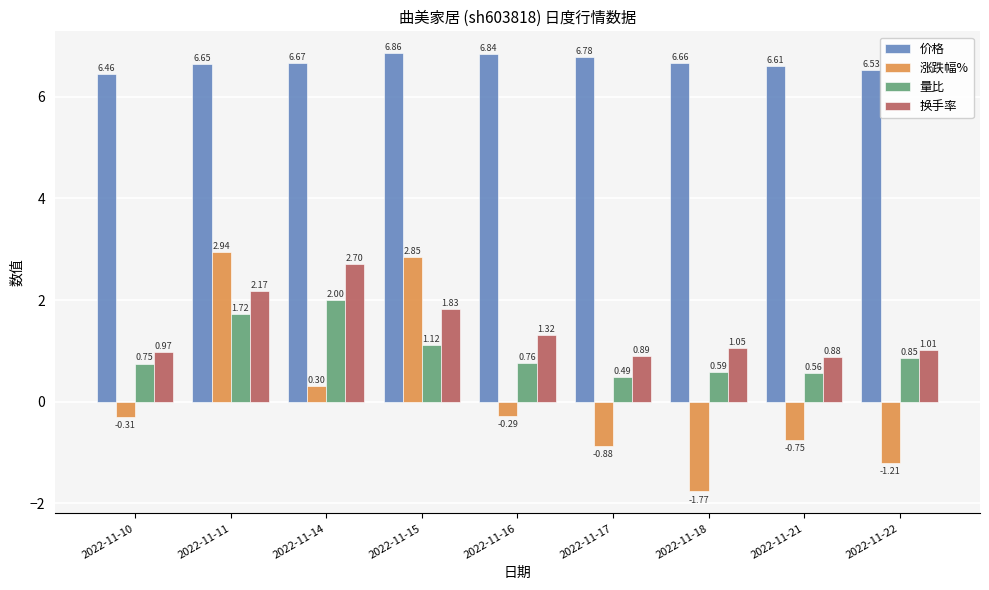

Which series has the widest spread of values?

涨跌幅%